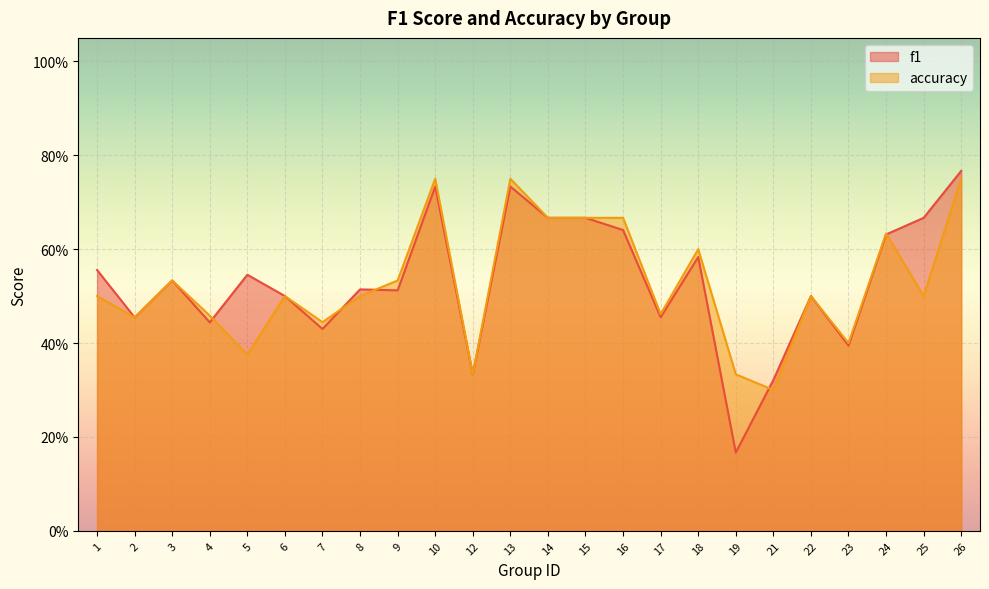

What is the sum of all f1 values?

12.7